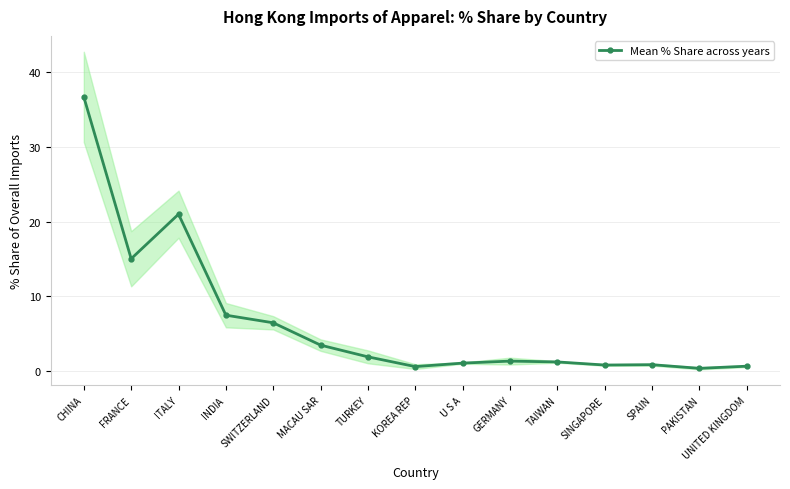

What is the label of the 8th point from the left?

KOREA REP